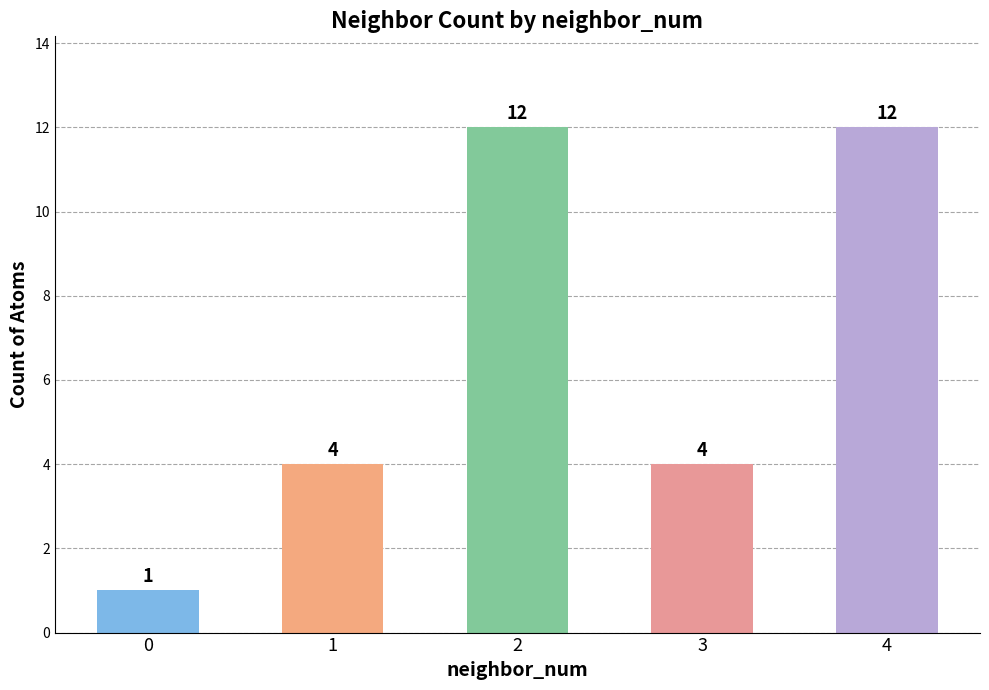

The value at 3 is 3. True or false?

False